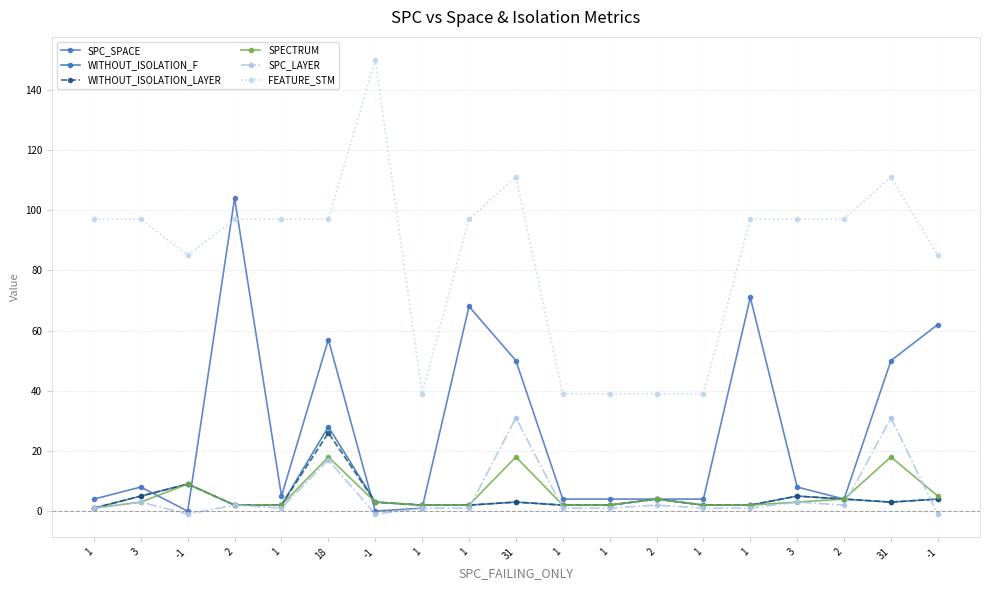

Count the number of data series in this chart.

6